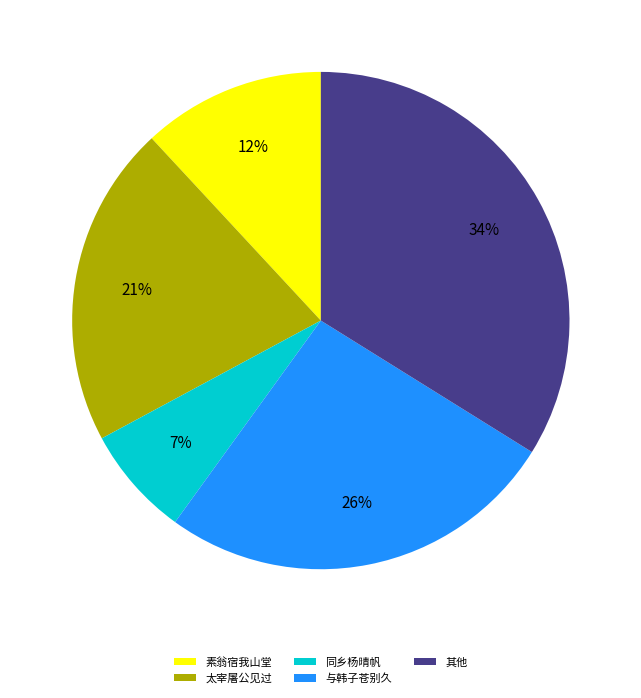

Does any single category account for the majority?

No